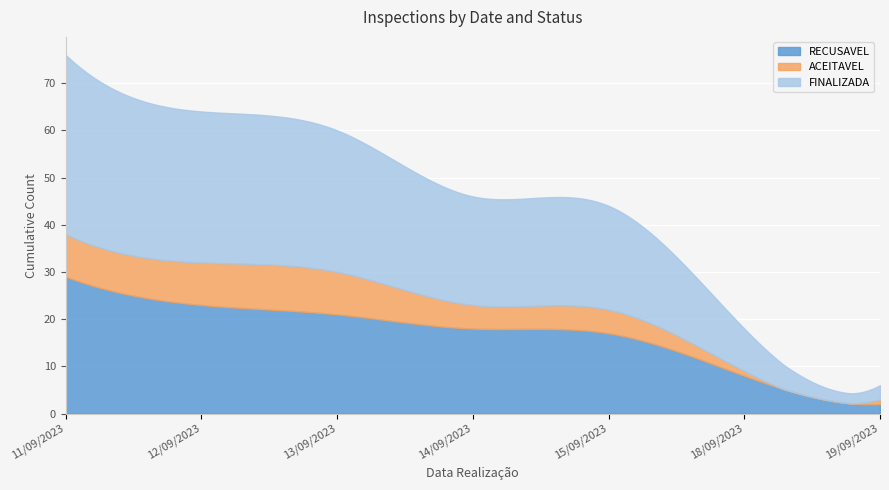

What is the highest value of the RECUSAVEL series?

29.0